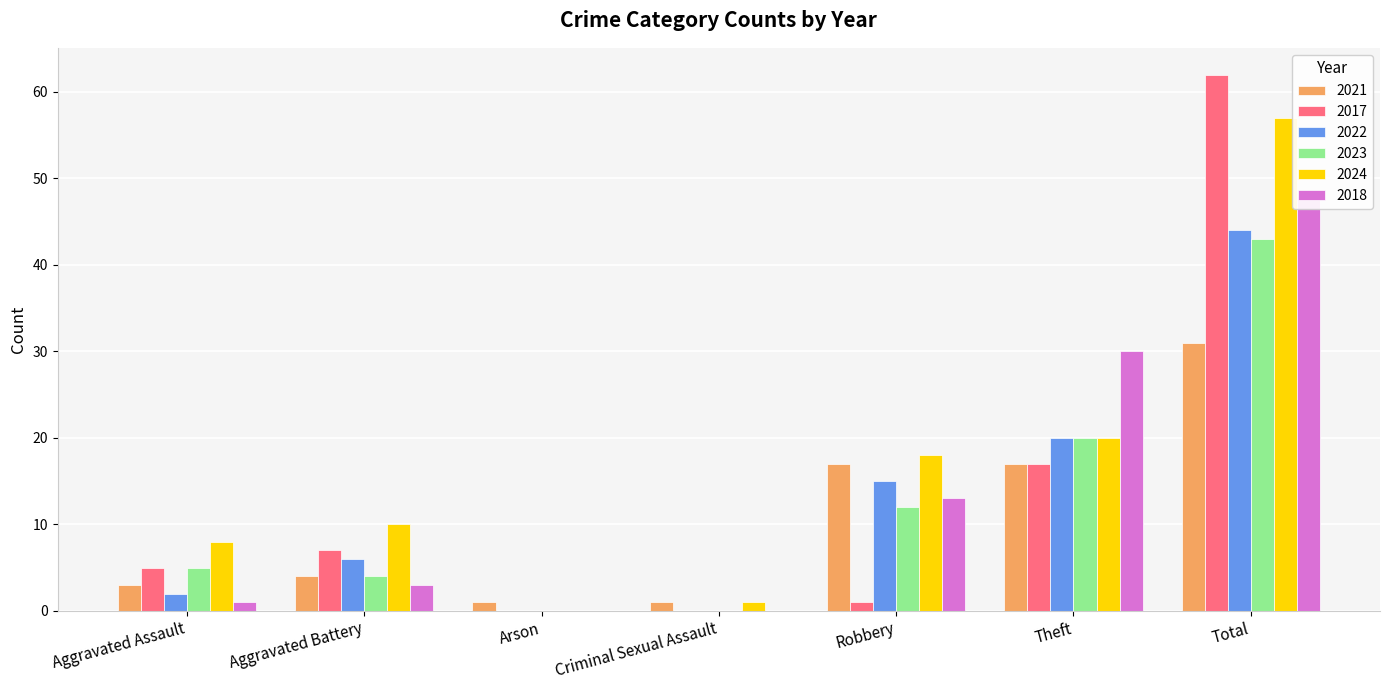

What is the total value across all series at Aggravated Battery?

34